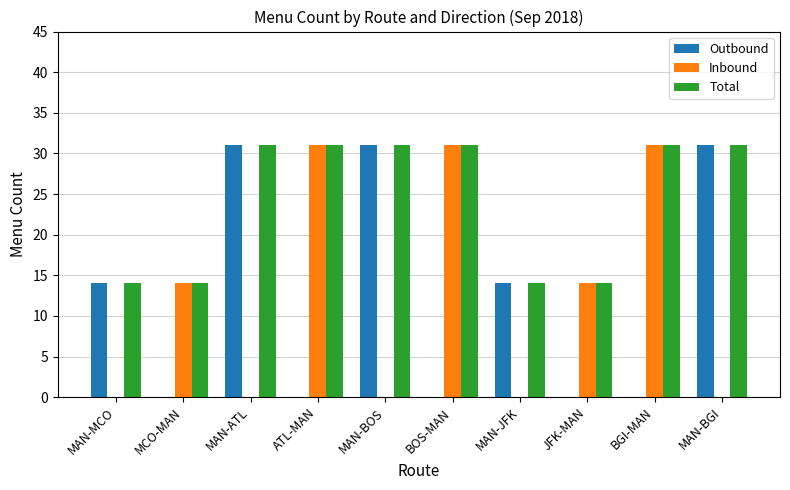

What is the maximum value for Inbound?

31